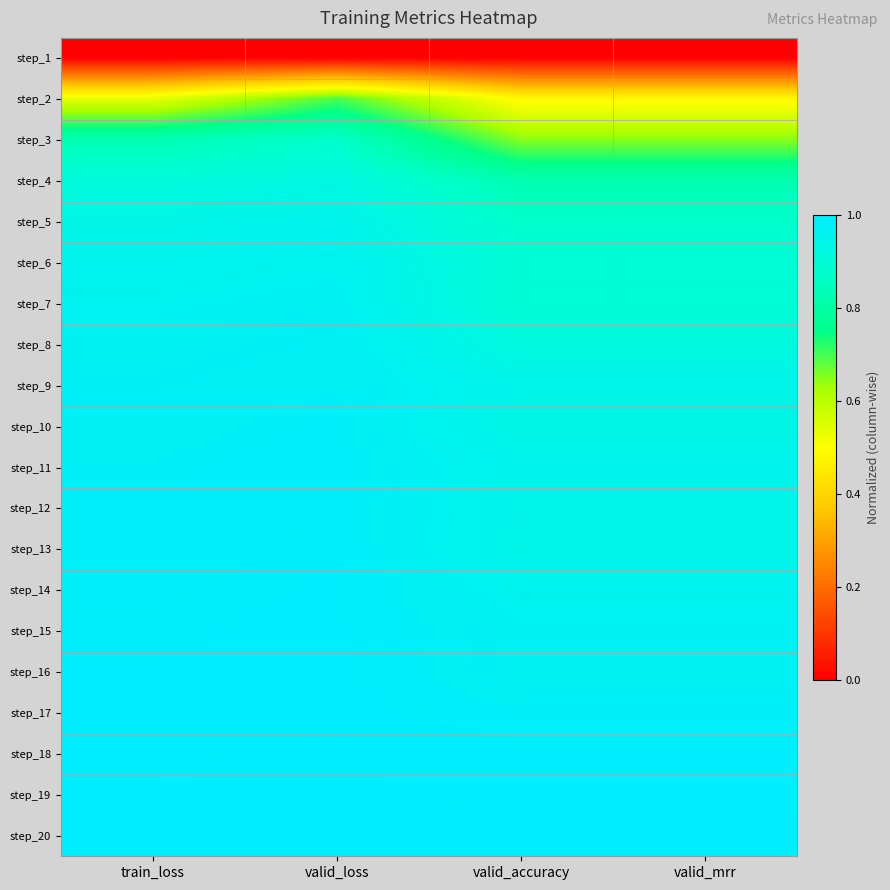

Which series has the largest total across all categories?

step_20